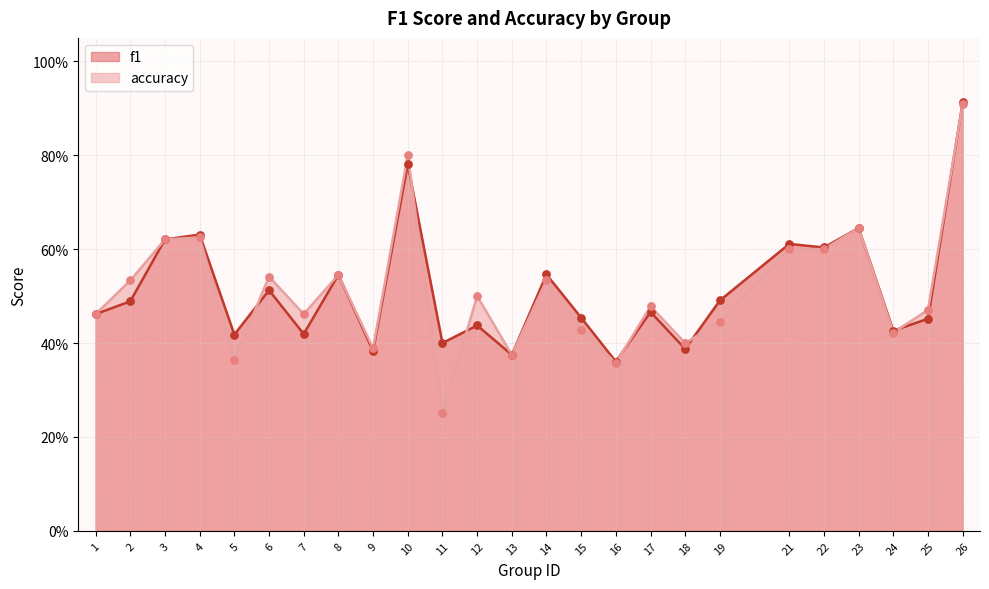

What are all the series names shown in the legend?

f1, accuracy